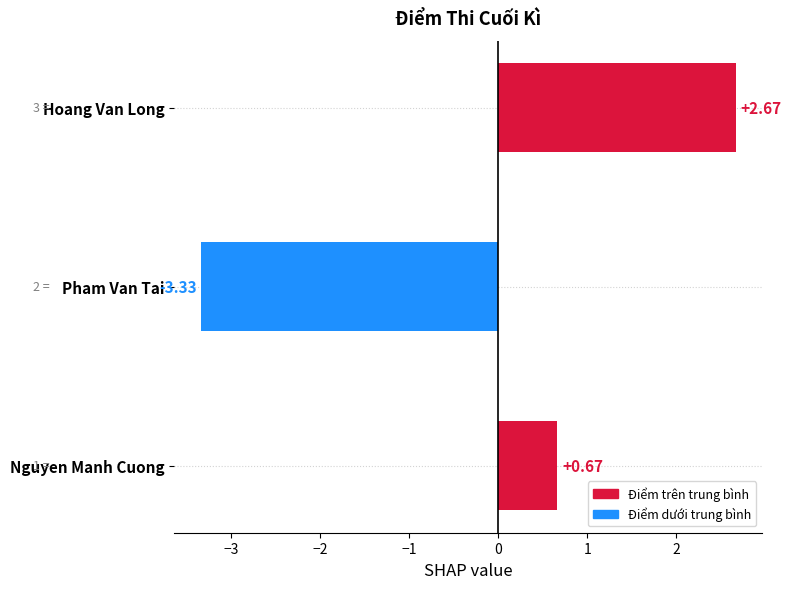

Which category has the highest value across all series?

Hoang Van Long